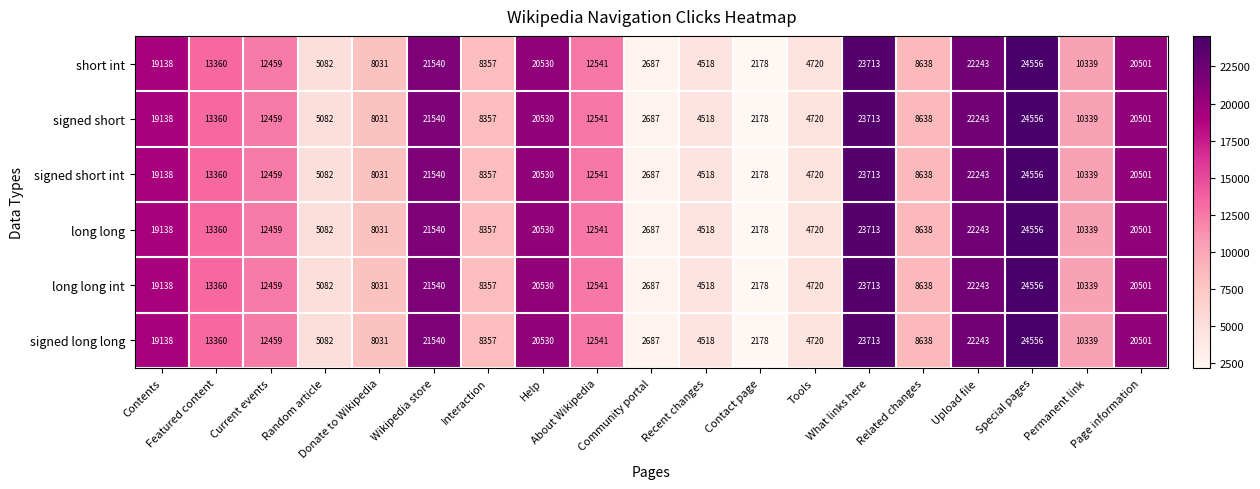

What is the difference between the second highest and second lowest values in the signed short int series?

21026